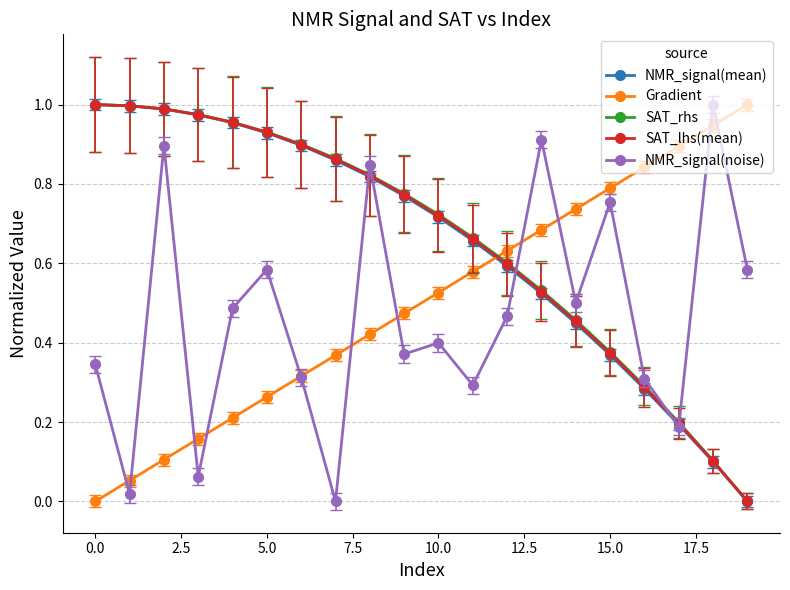

How many intersections are there between NMR_signal(mean) and Gradient?

1